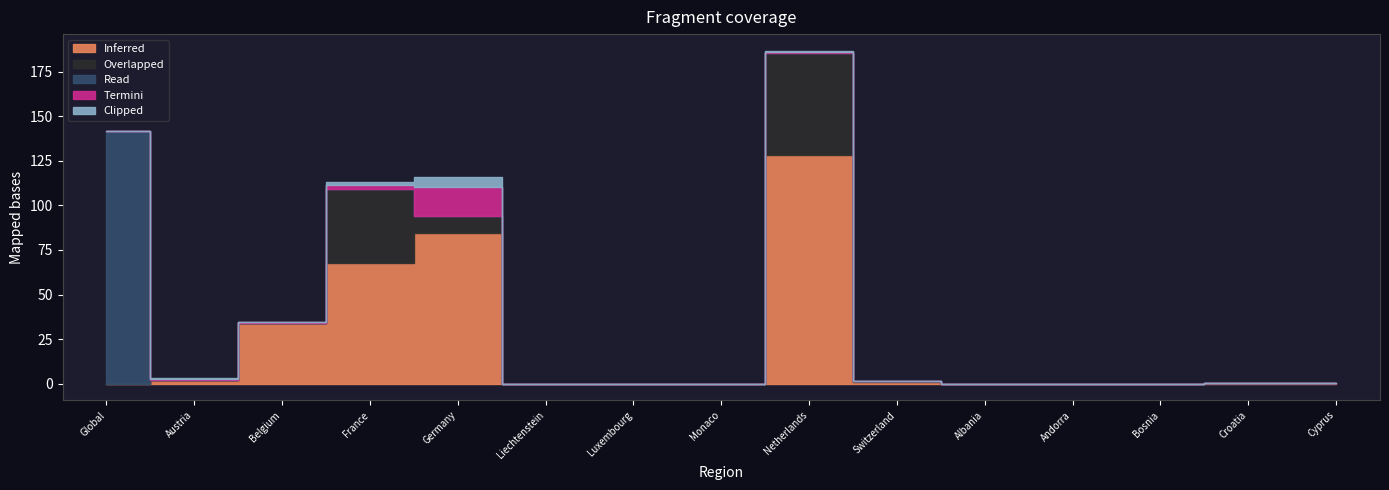

How many values in Termini are above zero?

7